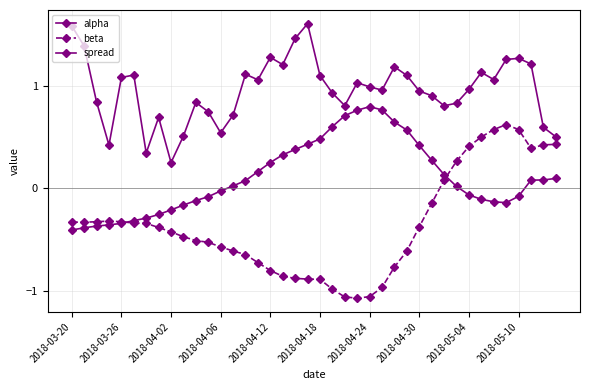

Does the chart have visible grid lines?

Yes